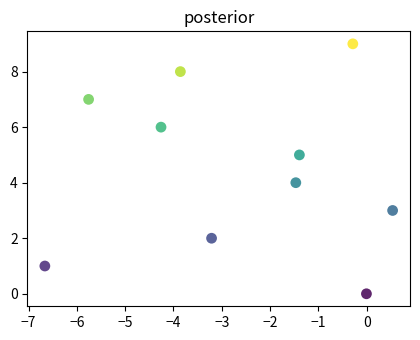

What is the range of Y values (max minus min)?

9